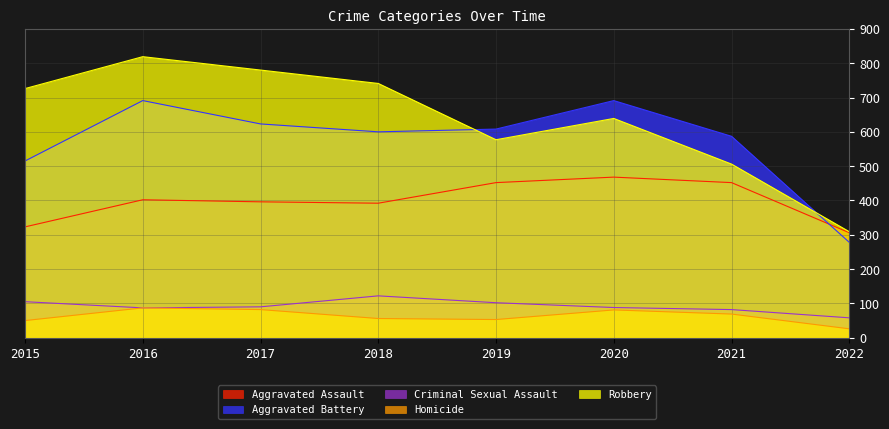

True or false: Criminal Sexual Assault and Aggravated Assault intersect in this chart.

False